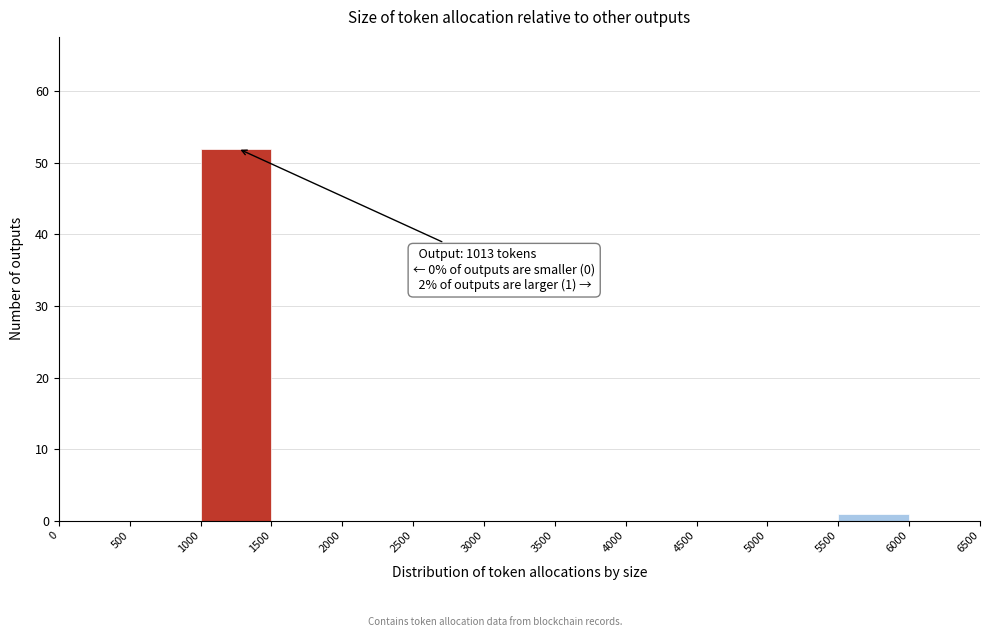

Over which range of the x-axis is the bar tallest?

1000 to 1500